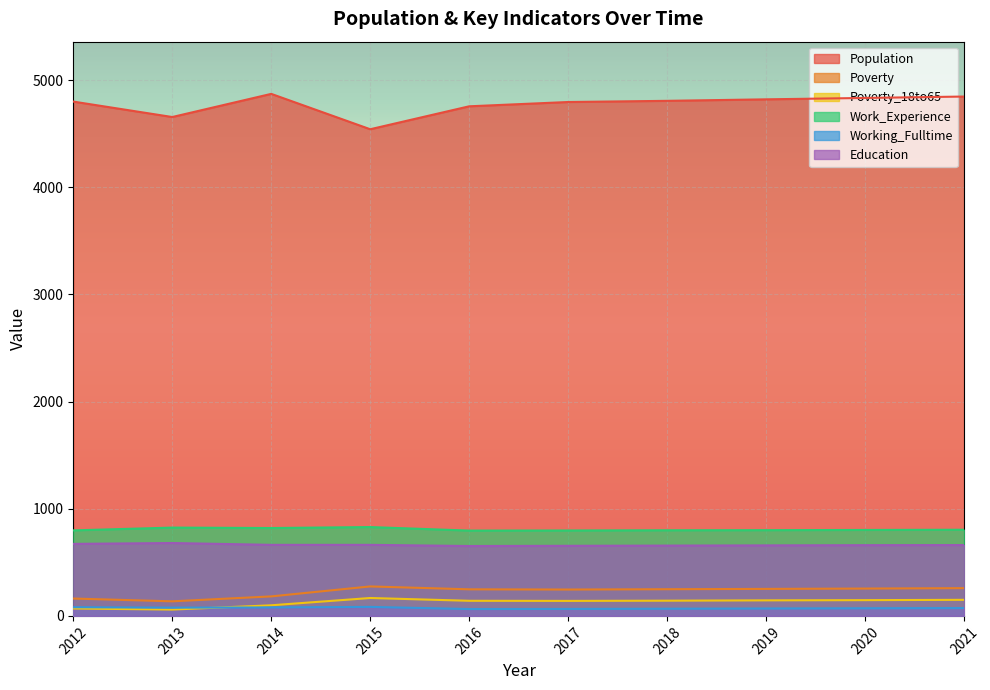

What is the value of the Work_Experience point at the 9th from the left?

802